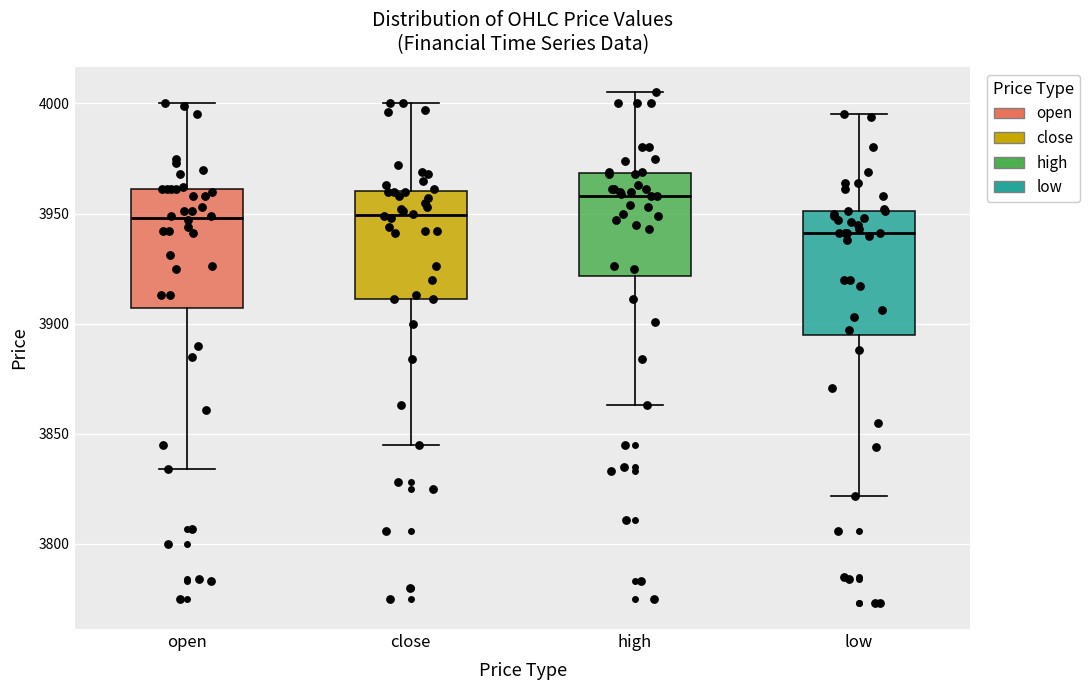

Which box's median line is the lowest?

low